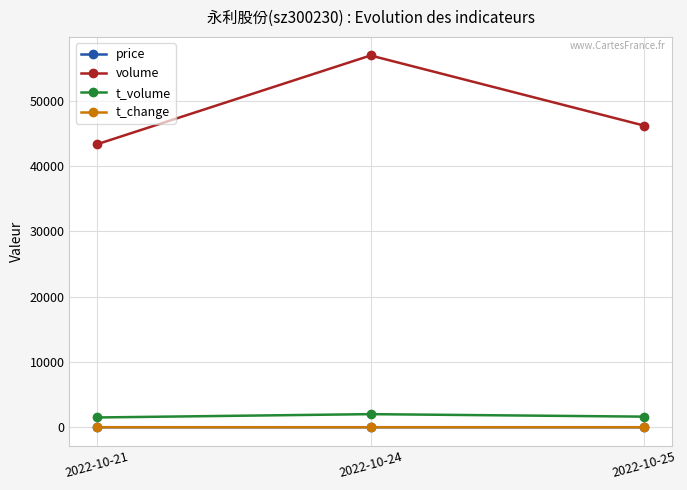

How many t_change values are between 0 and 1?

3